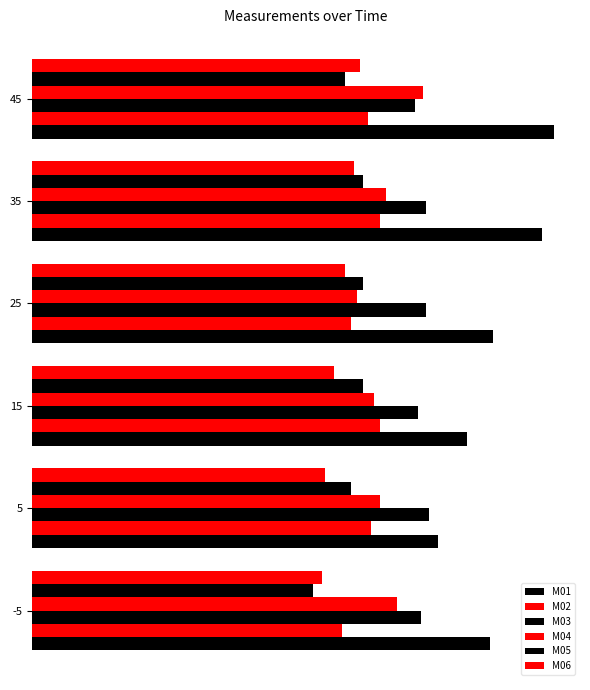

Does the chart contain any negative values?

No